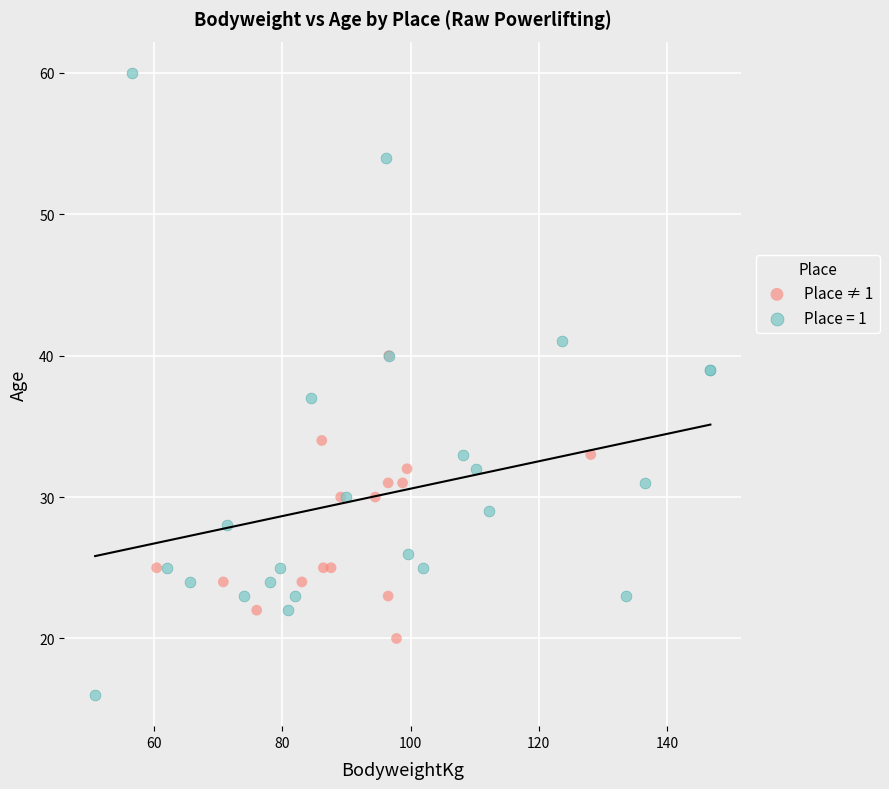

Which series reaches the minimum Y coordinate?

Place = 1